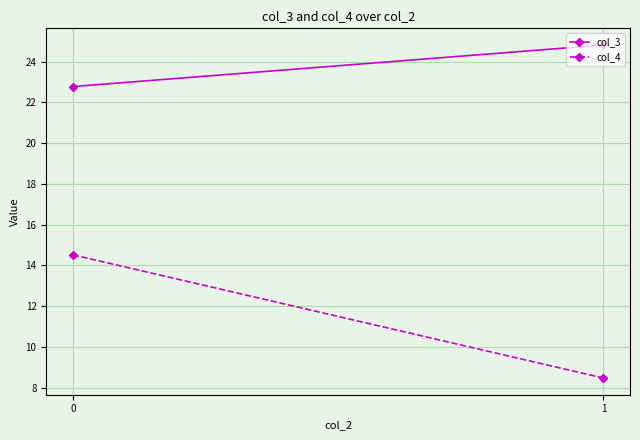

Is this an area chart (filled region under the line)?

No